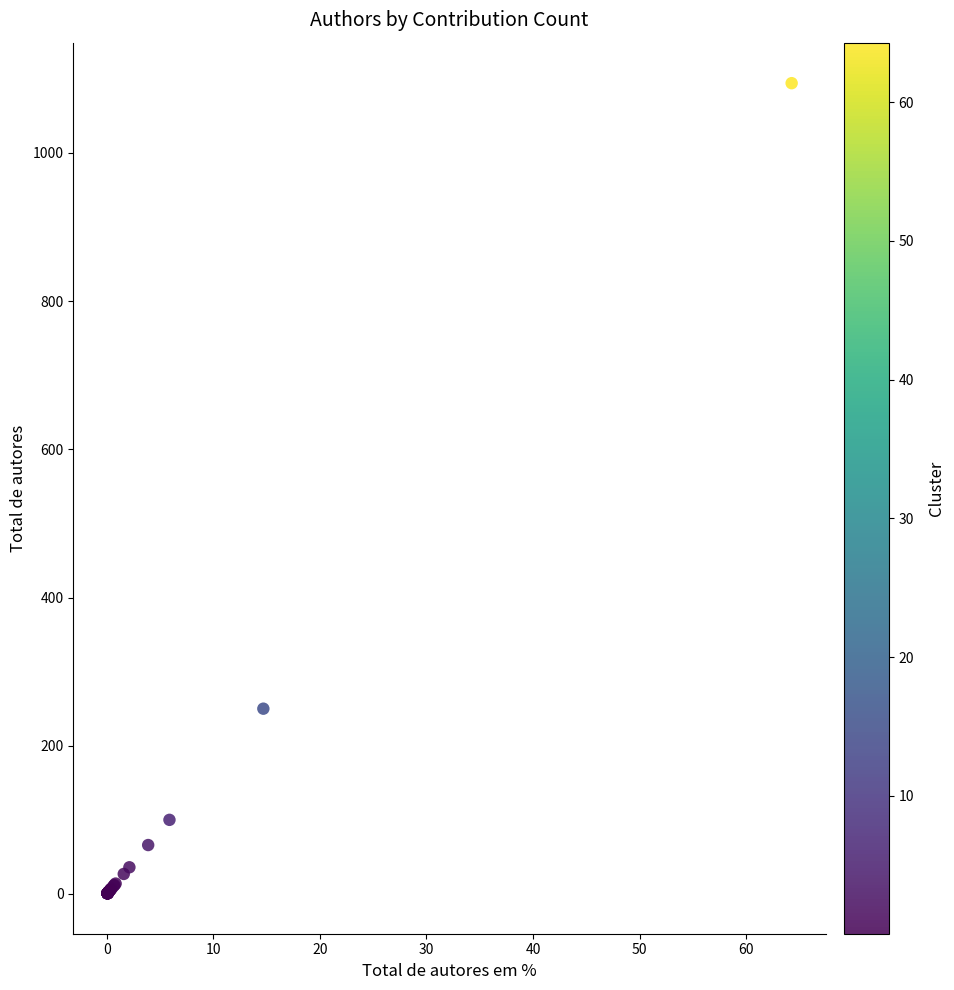

What Y value in the scatter plot is closest to 547?

250